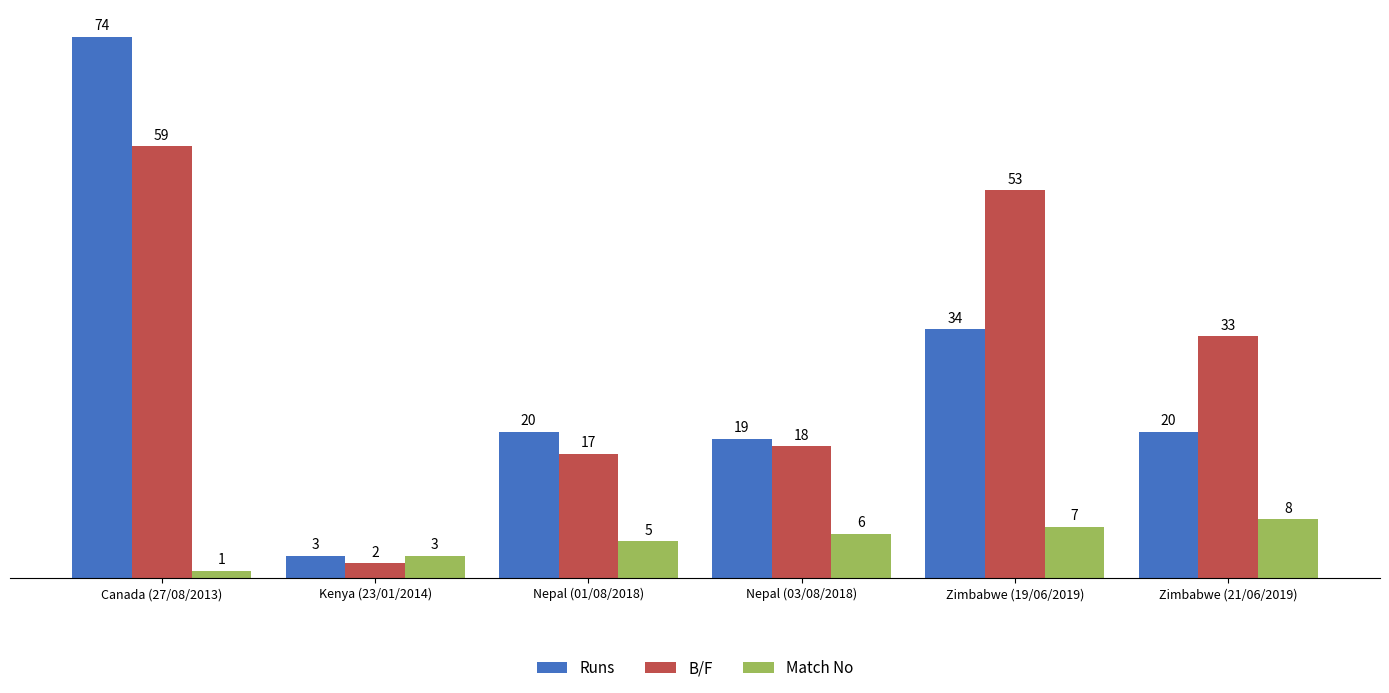

What is the smallest value displayed?

1